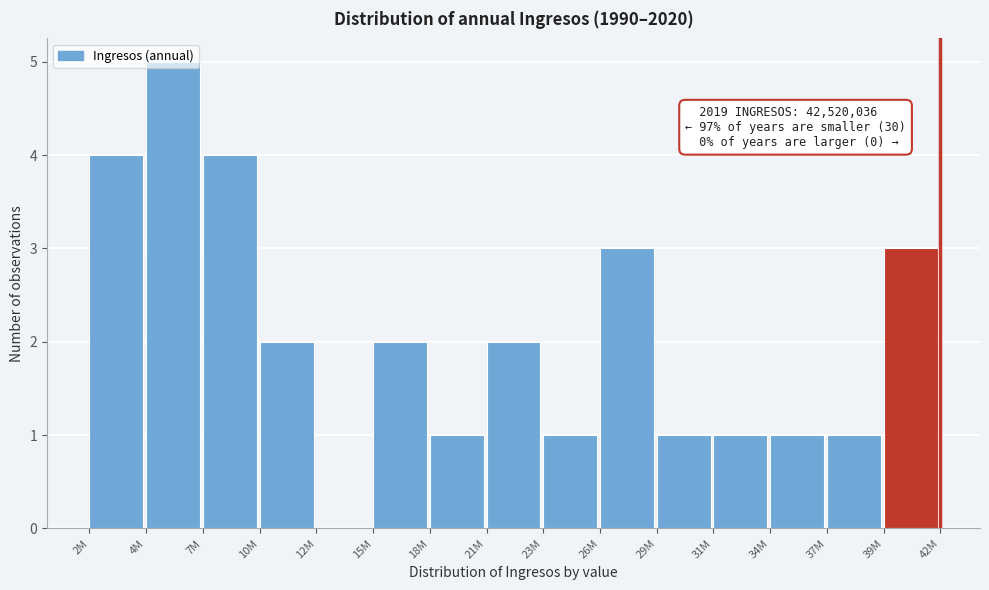

What is the ratio of the value at 10M to the value at 15M?

1.0